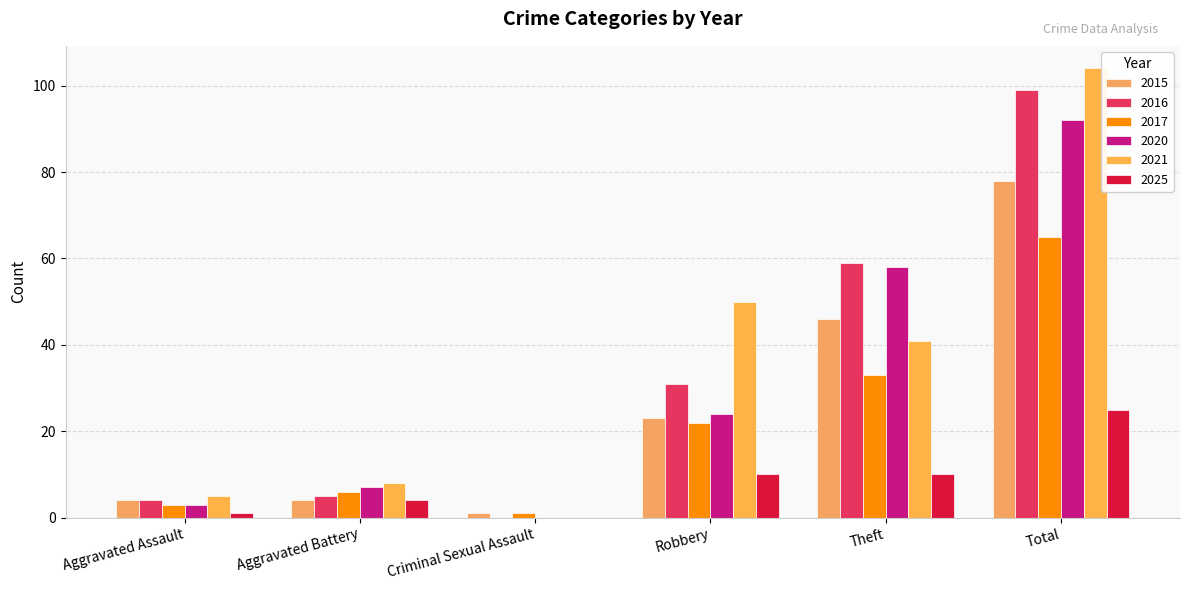

Count the number of data series in this chart.

6